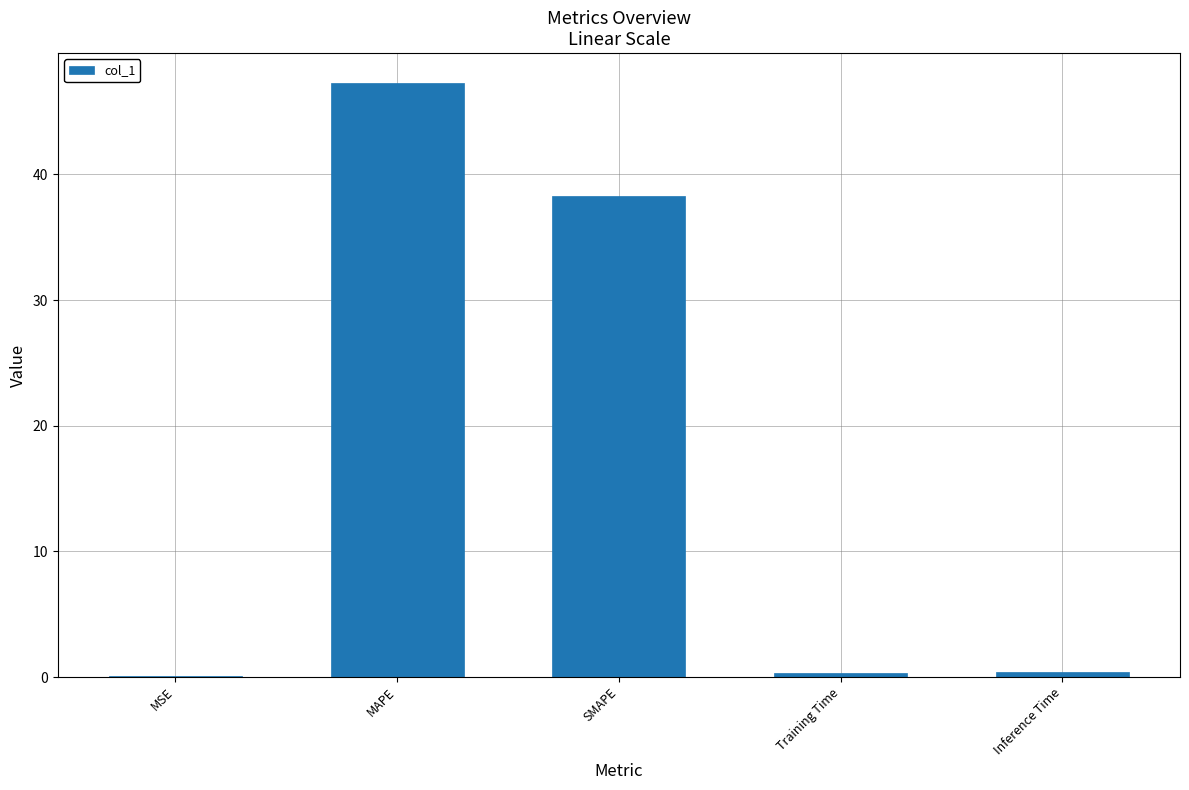

What is the maximum value shown in the chart?

47.3